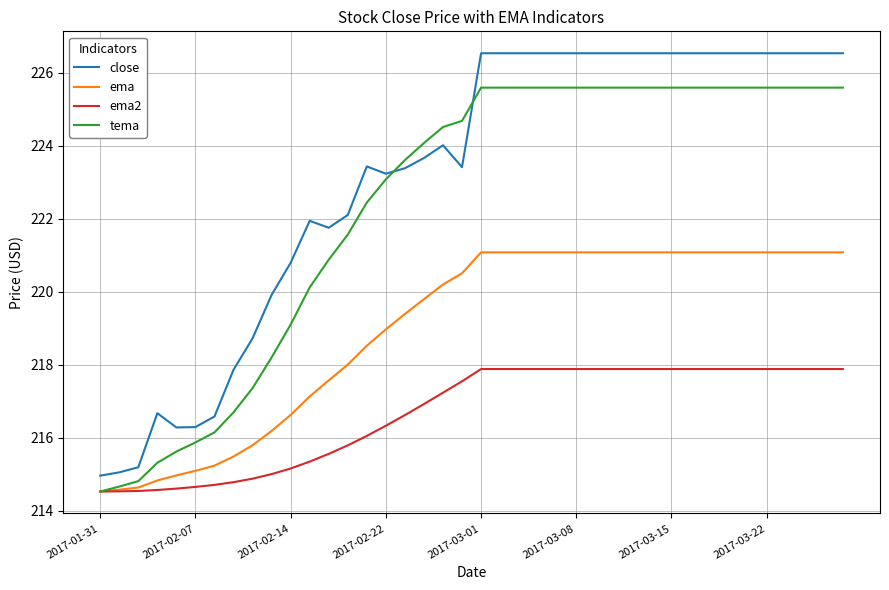

List the series in order of their peak value, highest first.

close, tema, ema, ema2